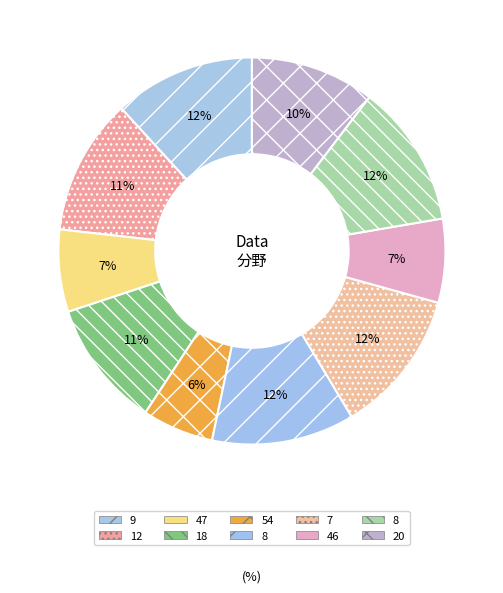

Which slice is the largest?

7